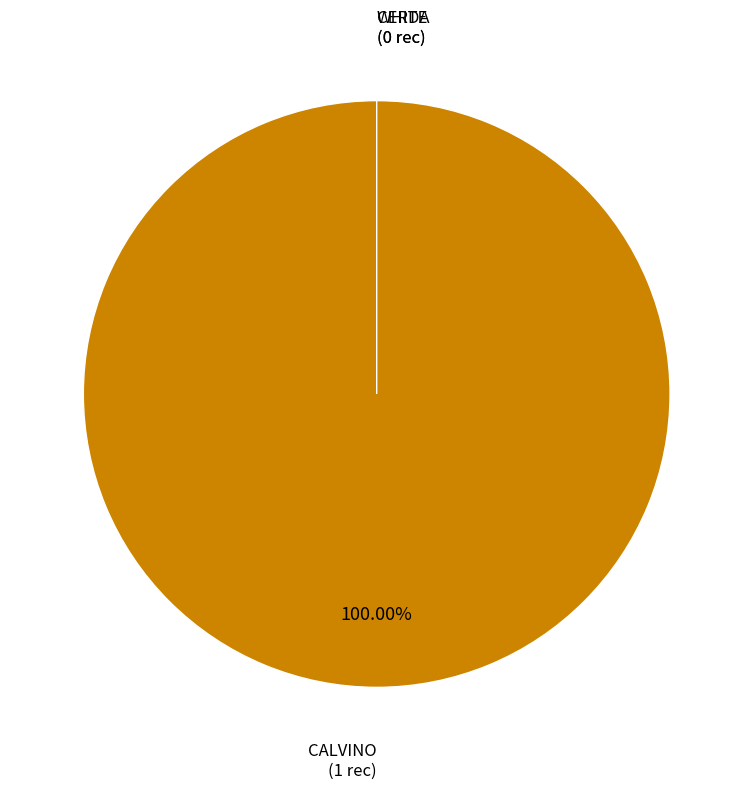

Which slice is the smallest?

CERDA